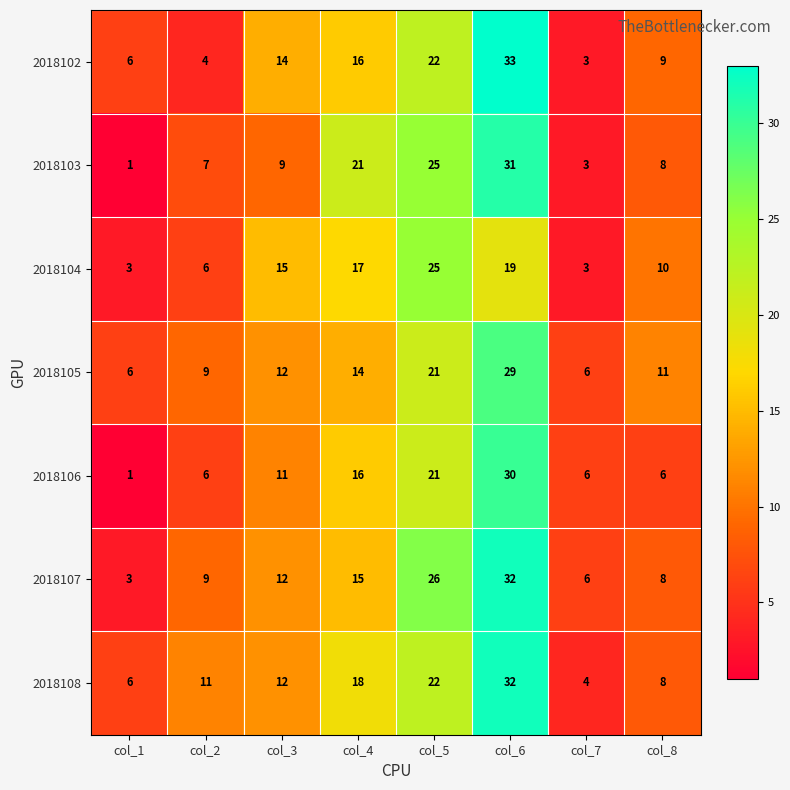

At which label is 2018105 closest to 17?

col_4